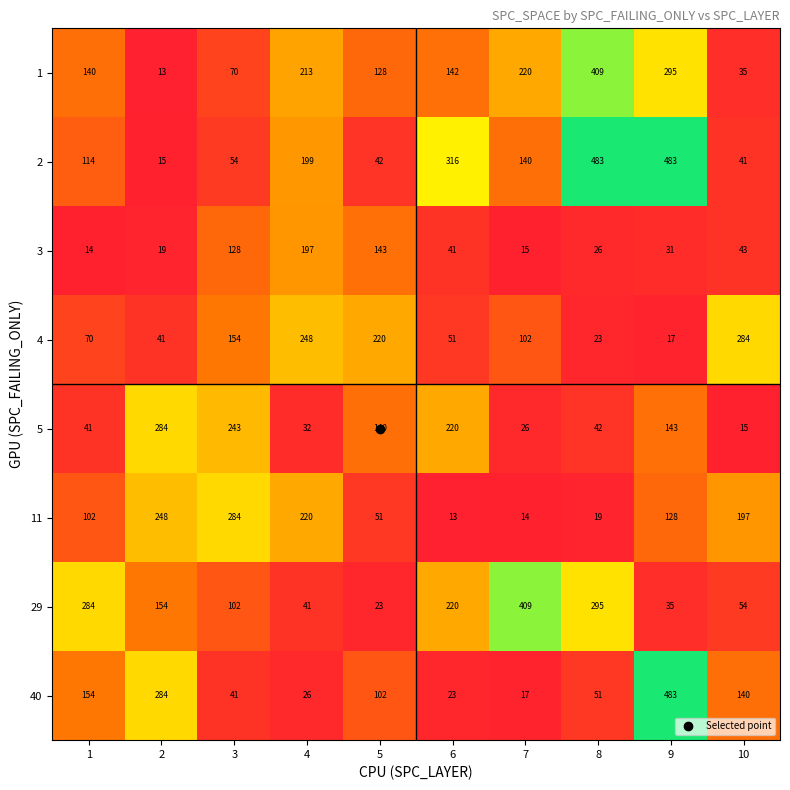

Which series has the largest total across all categories?

2